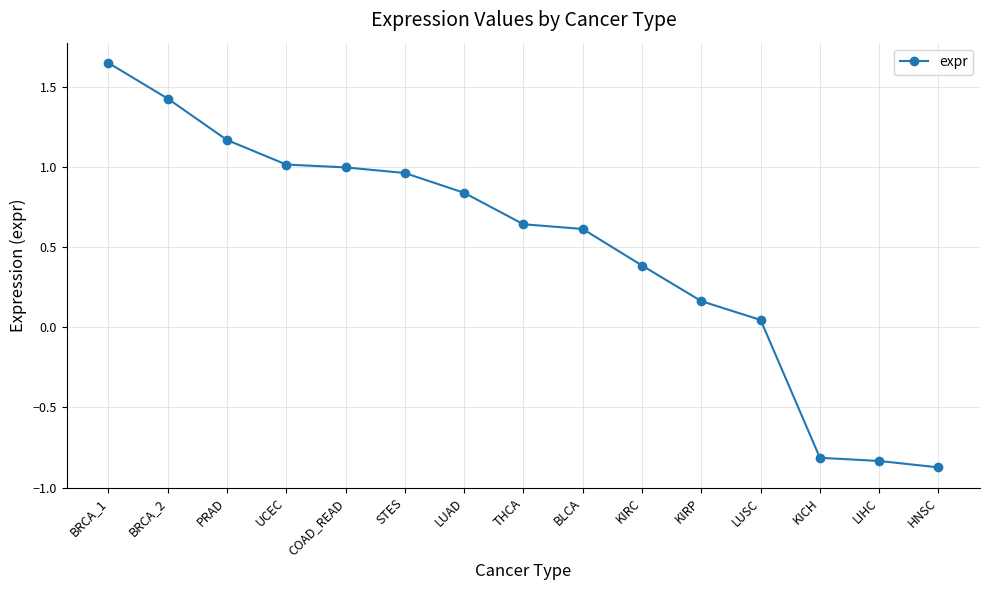

How many lines are shown in the chart?

1